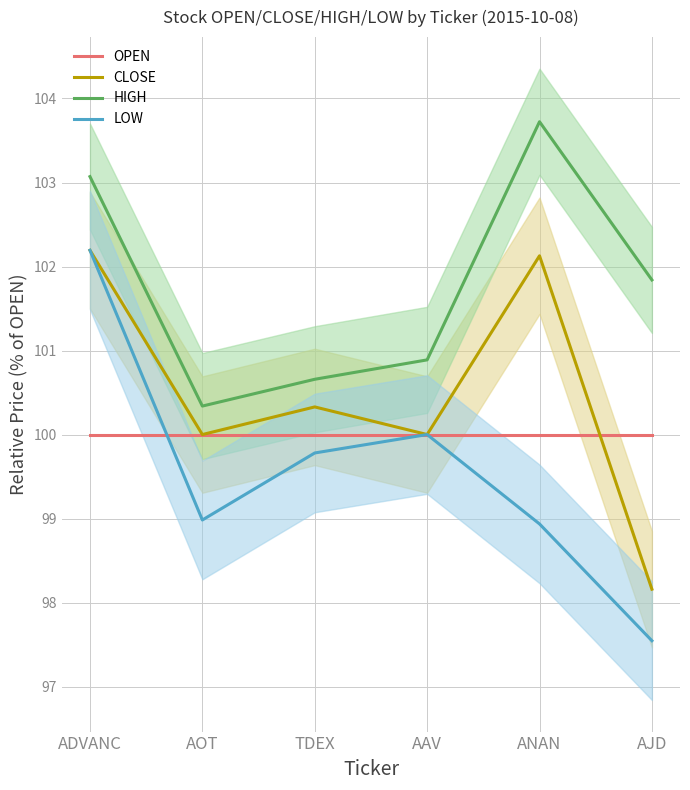

Between AOT and AJD, which series saw the biggest shift?

CLOSE